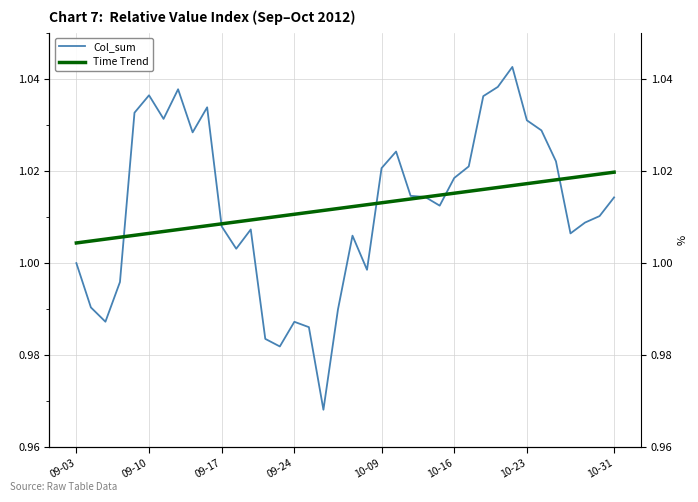

What are all the series names shown in the legend?

Col_sum, Time Trend